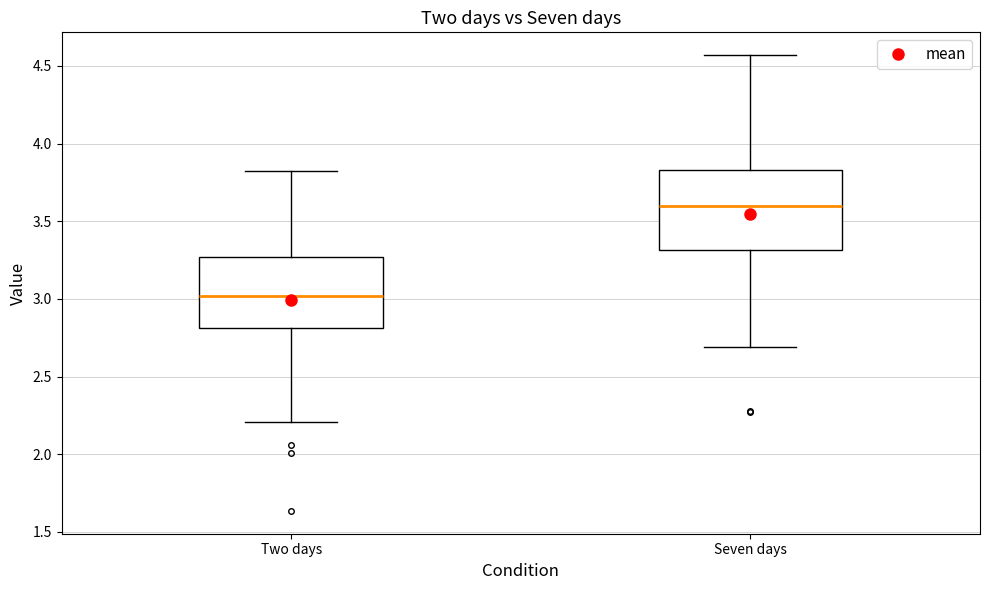

Reading left to right, transcribe this box plot: for each box, give where its median line is, the range the box spans, and where its two whiskers end, as read against the y-axis. The values are not printed on the chart, so give them approximately, as read against the axis.

Two days: median 3.00, box 2.80 to 3.25, whiskers 2.20 to 3.85
Seven days: median 3.60, box 3.30 to 3.85, whiskers 2.70 to 4.55